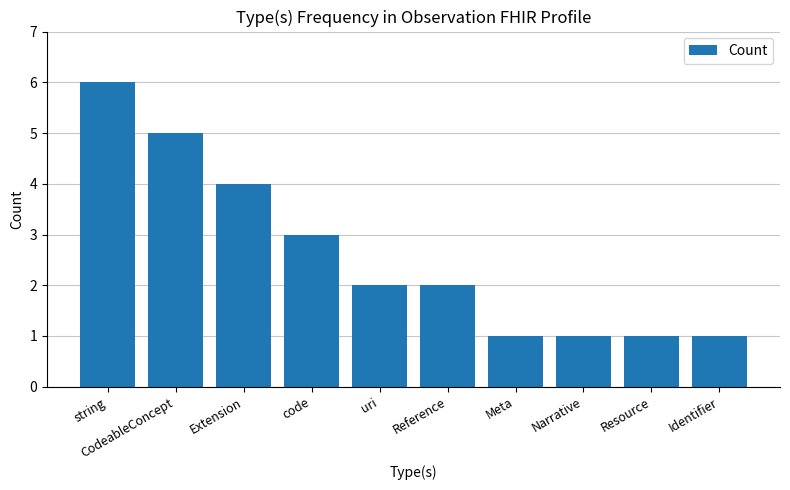

How many bars are there in total?

10